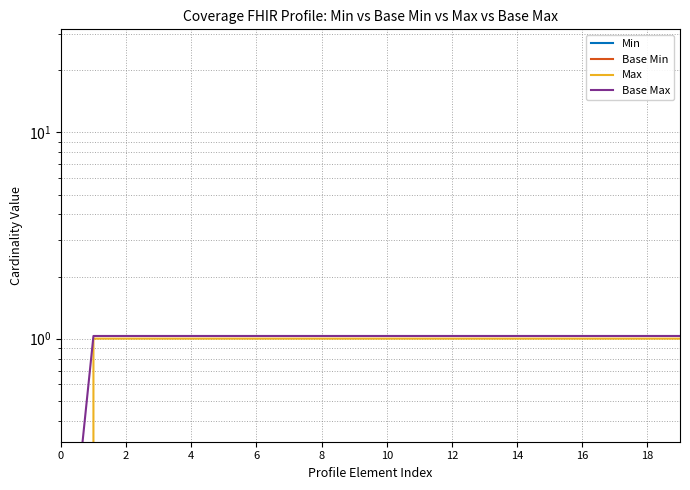

How many lines are shown in the chart?

4